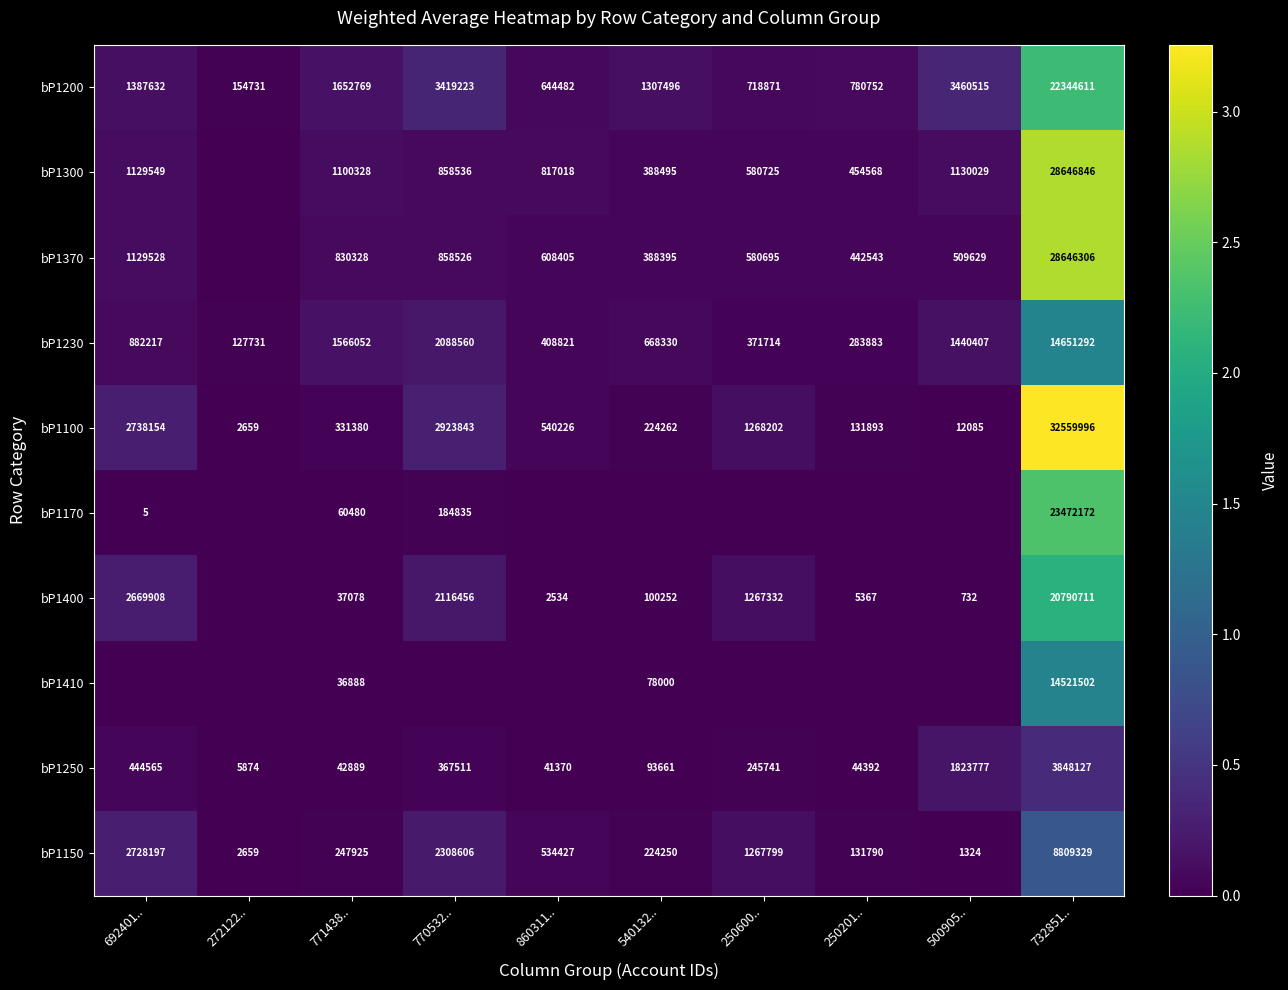

The bP1170 series shows 72728 at 770532... True or false?

False